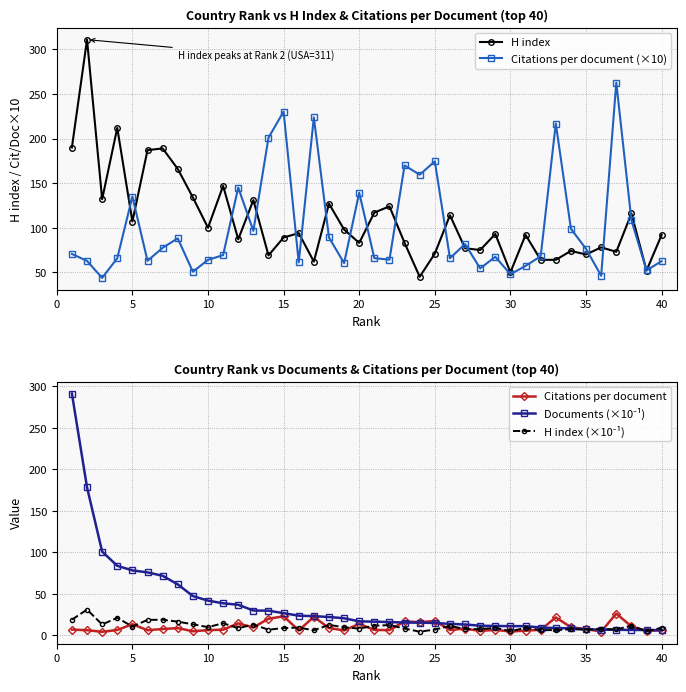

True or false: Citations per document has more than 0 points higher than both neighbors.

True